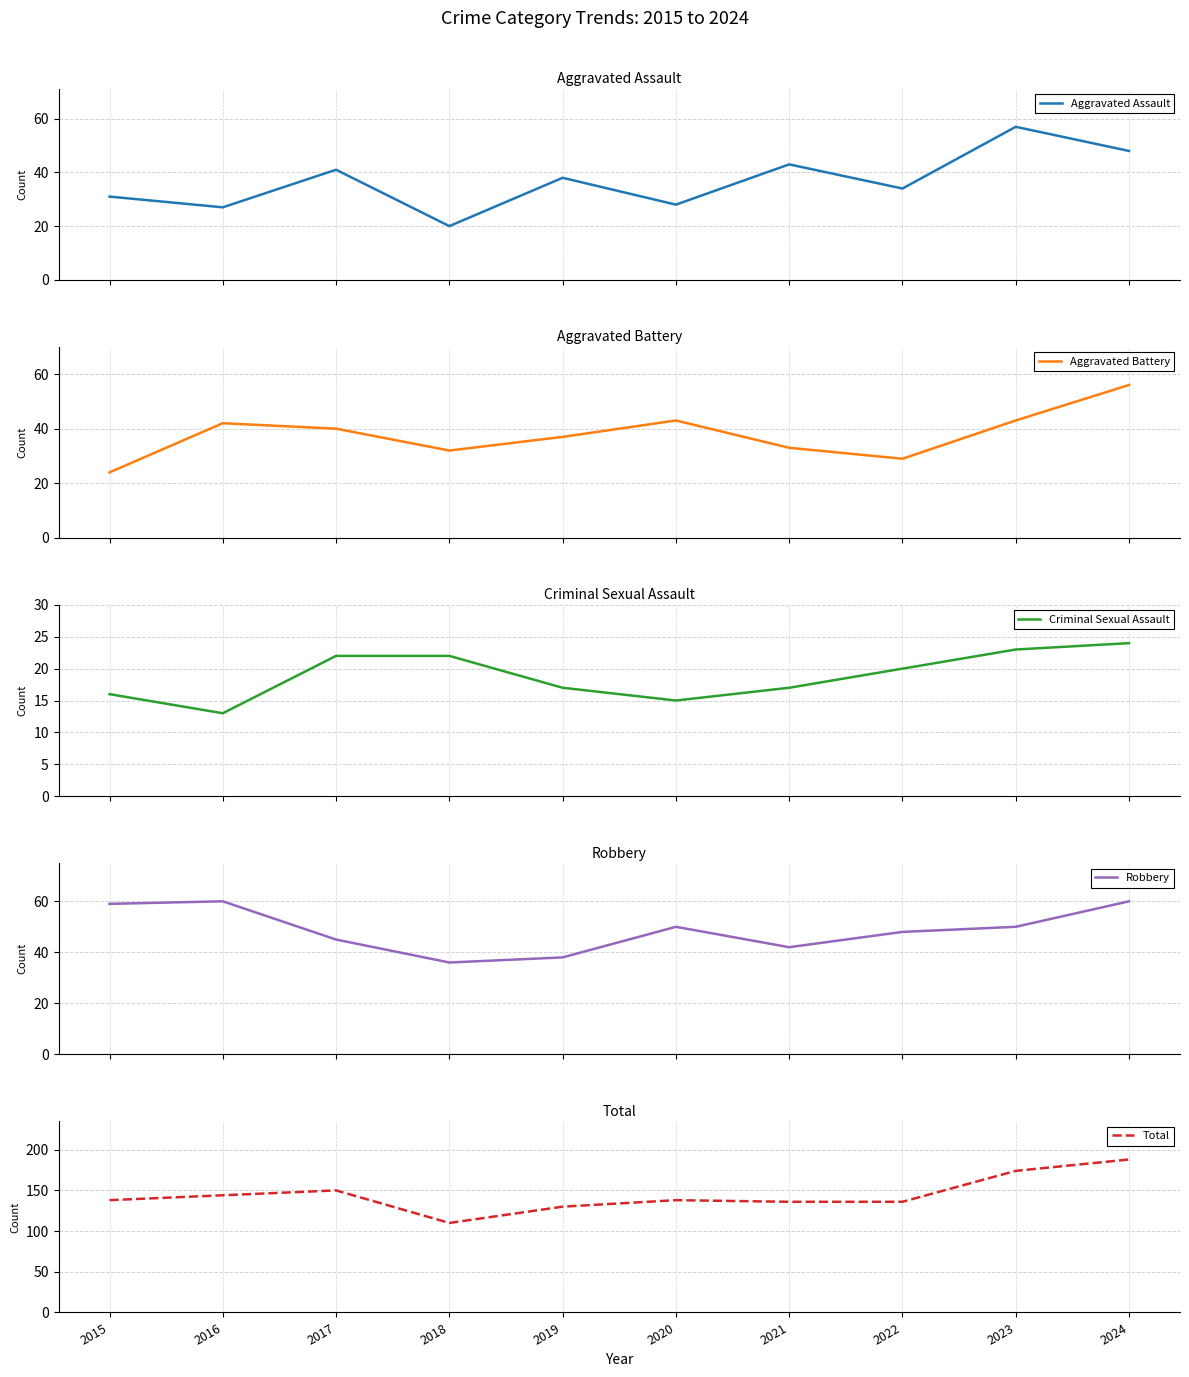

What is the total value across all series at 2021?

271